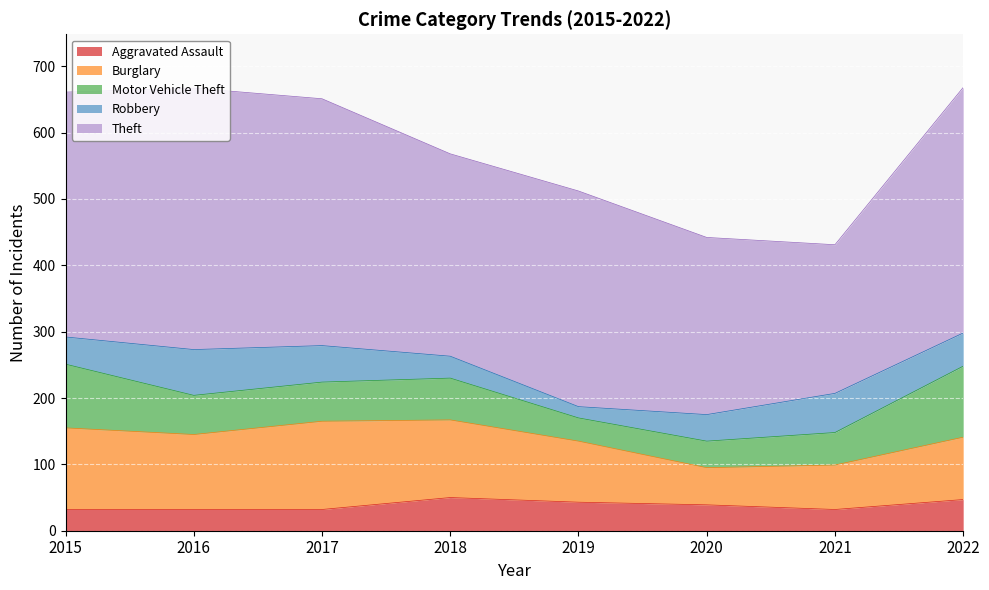

At which category does Motor Vehicle Theft reach its first local peak?

2018